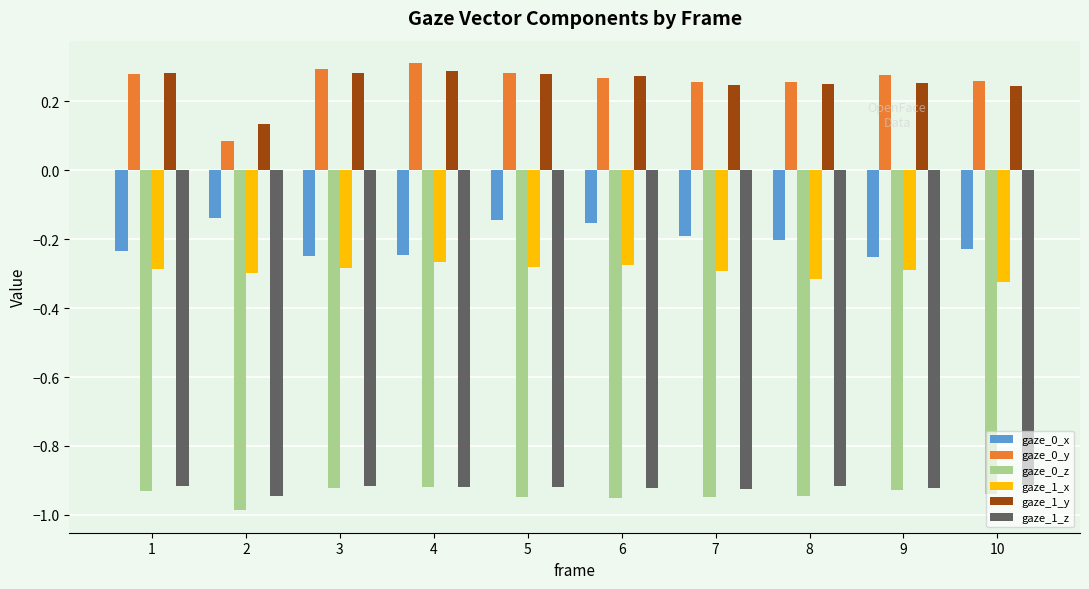

What are all the series names shown in the legend?

gaze_0_x, gaze_0_y, gaze_0_z, gaze_1_x, gaze_1_y, gaze_1_z